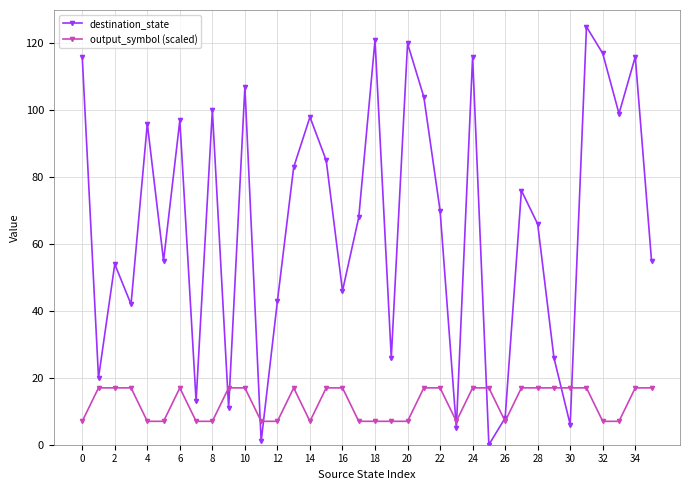

Which series has the largest range (max minus min)?

destination_state